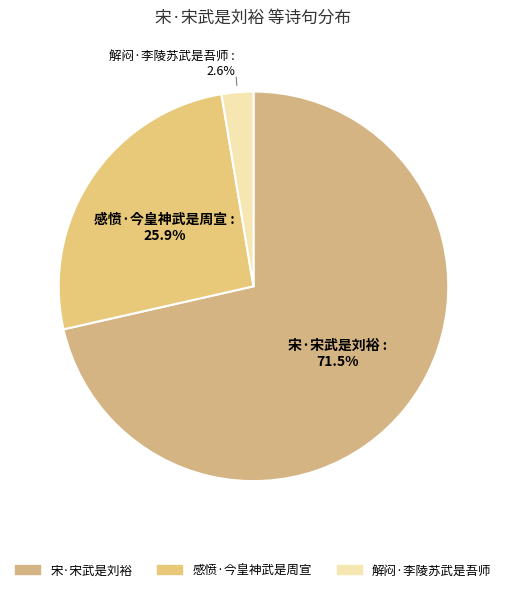

Which slice represents more than half of the pie?

宋·宋武是刘裕